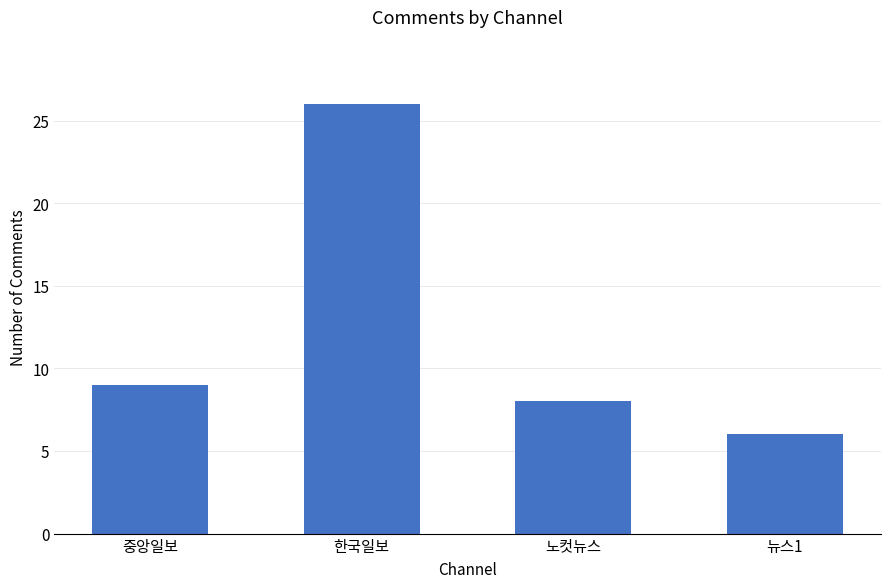

What is the difference between the second highest and second lowest values?

1